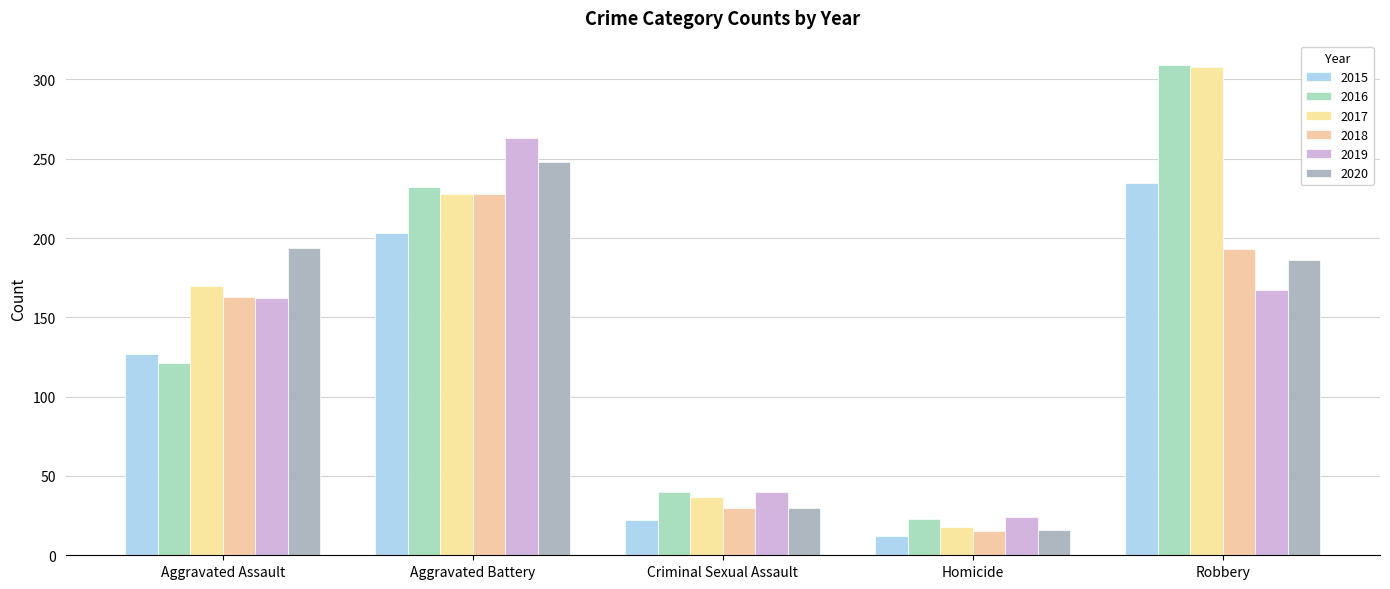

At which label does 2015 first exceed 127?

Aggravated Battery